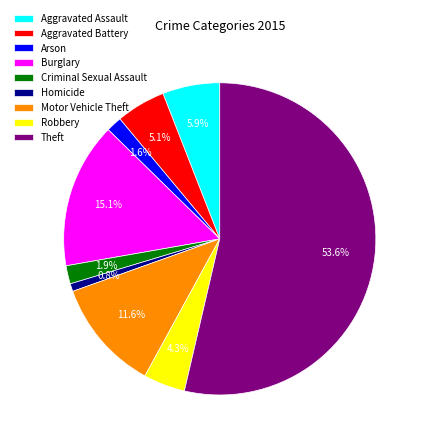

To the nearest percent, what portion does Theft represent?

54%